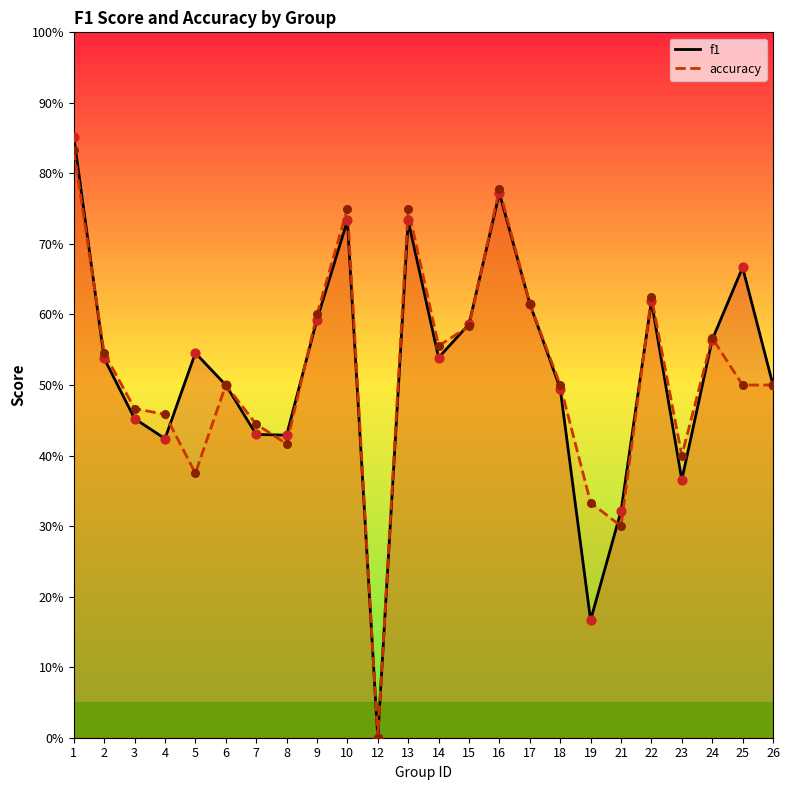

What are all the series names shown in the legend?

f1, accuracy